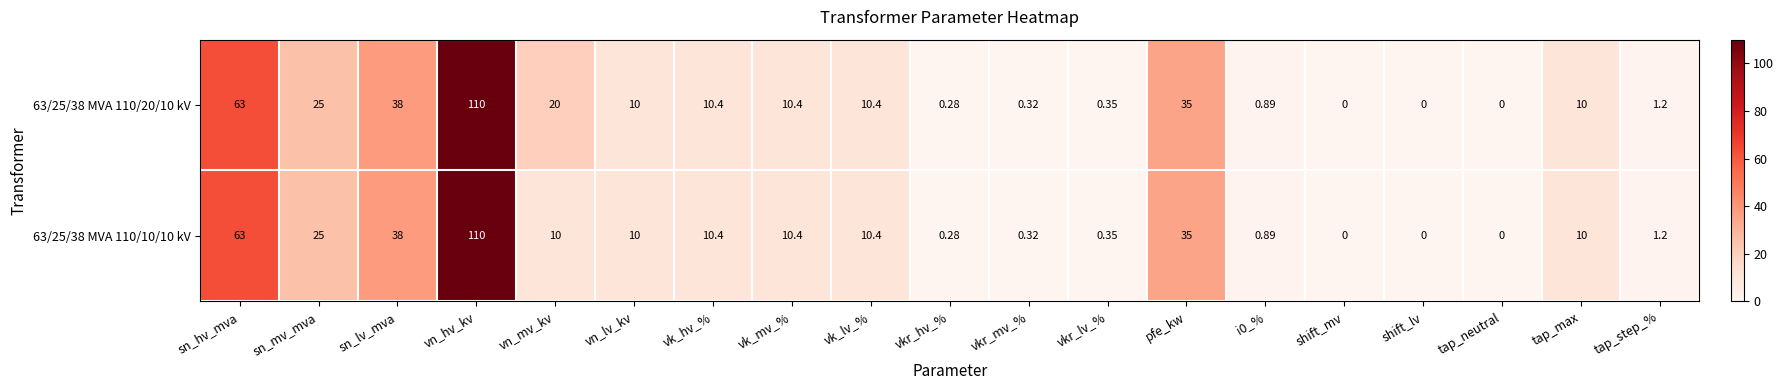

At how many categories does at least one series exceed 37?

3